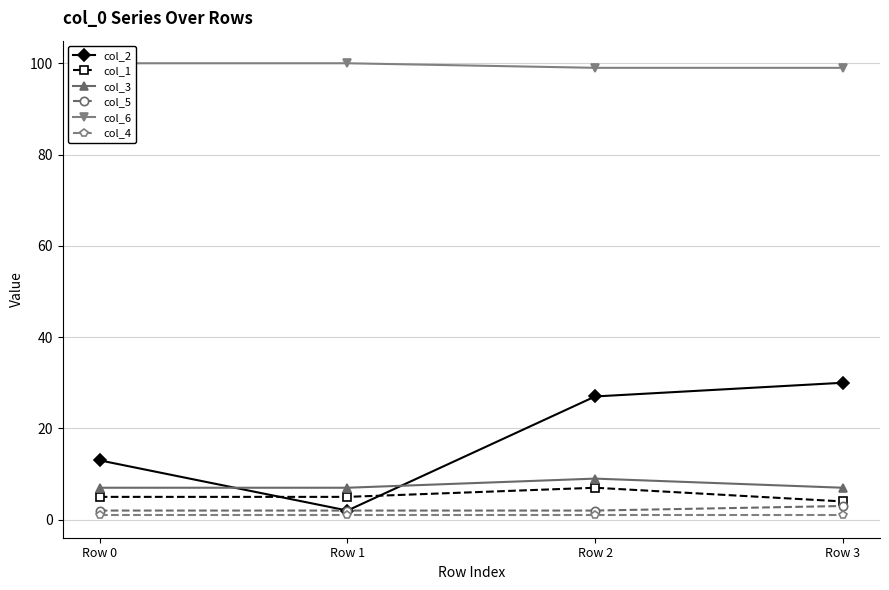

Which series has the widest spread of values?

col_2